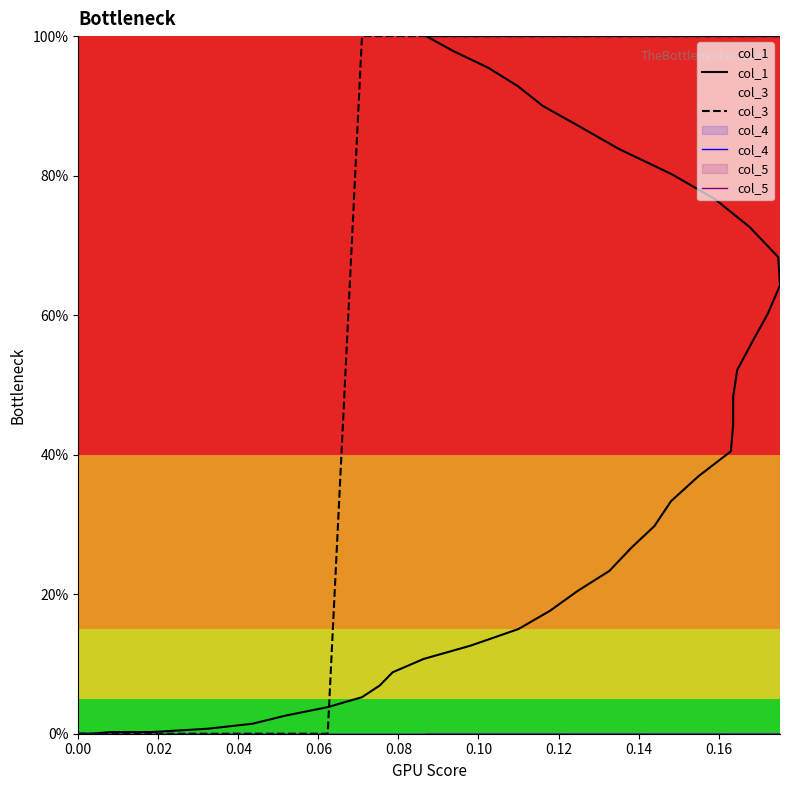

Rank the series by their maximum value, from highest to lowest.

col_1, col_3, col_4, col_5